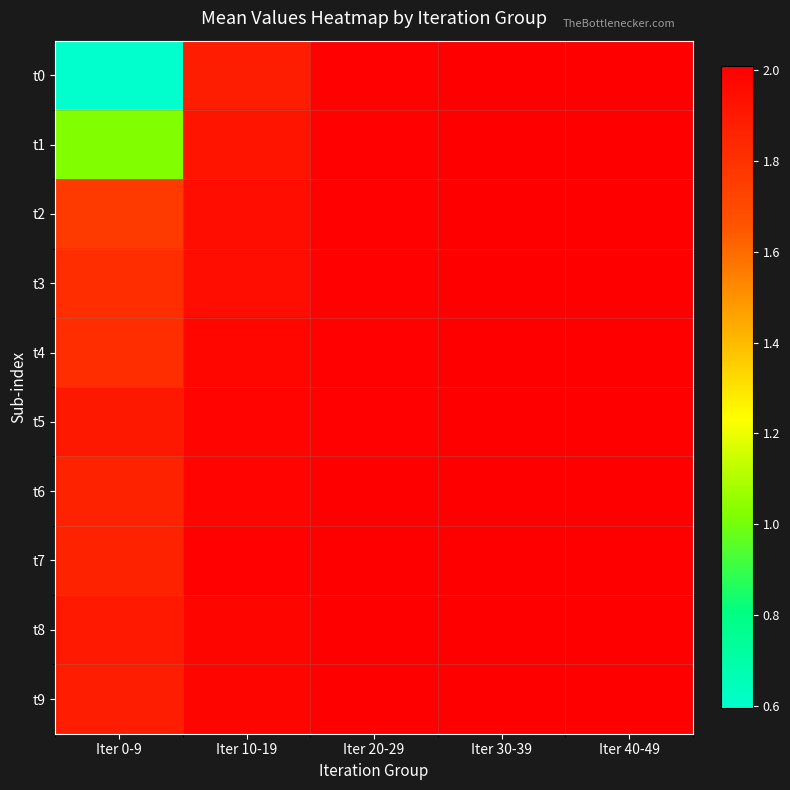

Reading right to left, list all the values displayed in this chart.

t0: Iter 40-49=2.0	Iter 30-39=2.0	Iter 20-29=2.0	Iter 10-19=1.9	Iter 0-9=0.6
t1: Iter 40-49=2.0	Iter 30-39=2.0	Iter 20-29=2.0	Iter 10-19=1.9	Iter 0-9=1.0
t2: Iter 40-49=2.0	Iter 30-39=2.0	Iter 20-29=2.0	Iter 10-19=2.0	Iter 0-9=1.8
t3: Iter 40-49=2.0	Iter 30-39=2.0	Iter 20-29=2.0	Iter 10-19=2.0	Iter 0-9=1.8
t4: Iter 40-49=2.0	Iter 30-39=2.0	Iter 20-29=2.0	Iter 10-19=2.0	Iter 0-9=1.8
t5: Iter 40-49=2.0	Iter 30-39=2.0	Iter 20-29=2.0	Iter 10-19=2.0	Iter 0-9=1.9
t6: Iter 40-49=2.0	Iter 30-39=2.0	Iter 20-29=2.0	Iter 10-19=2.0	Iter 0-9=1.9
t7: Iter 40-49=2.0	Iter 30-39=2.0	Iter 20-29=2.0	Iter 10-19=2.0	Iter 0-9=1.9
t8: Iter 40-49=2.0	Iter 30-39=2.0	Iter 20-29=2.0	Iter 10-19=2.0	Iter 0-9=1.9
t9: Iter 40-49=2.0	Iter 30-39=2.0	Iter 20-29=2.0	Iter 10-19=2.0	Iter 0-9=1.9